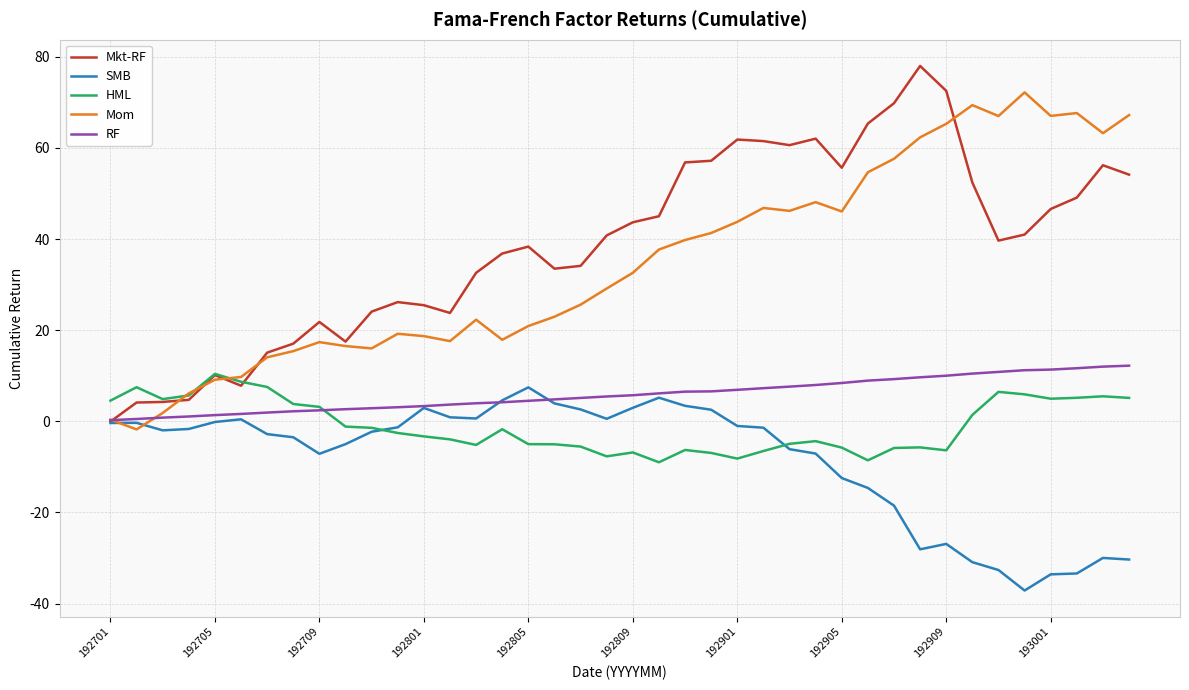

What is the lowest value of the SMB series?

-37.1